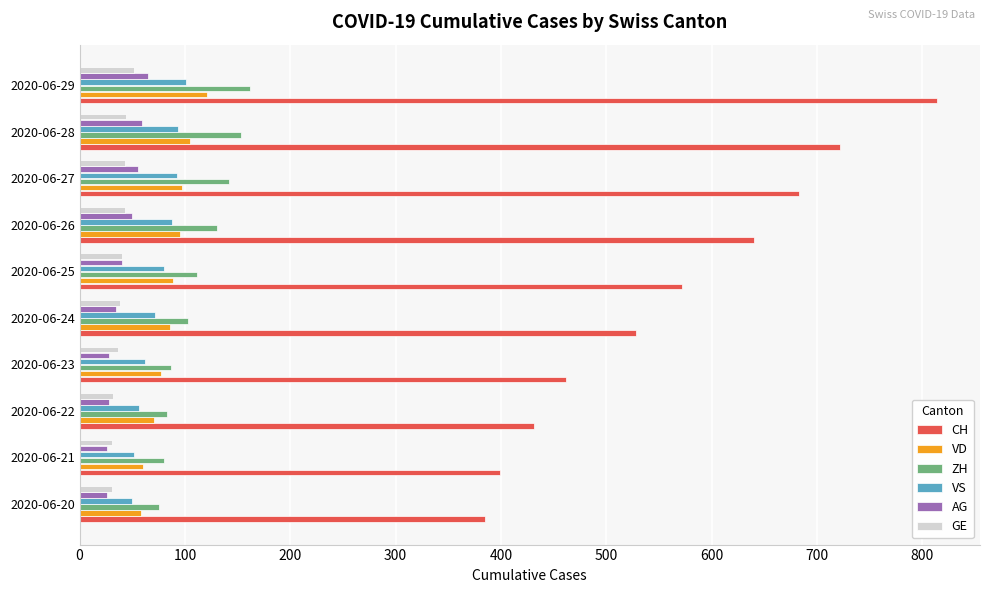

Which series has the largest total across all categories?

CH